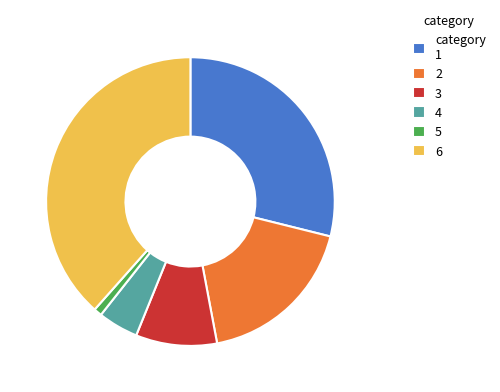

Do 2 and category 1 together represent more than half of the pie?

No